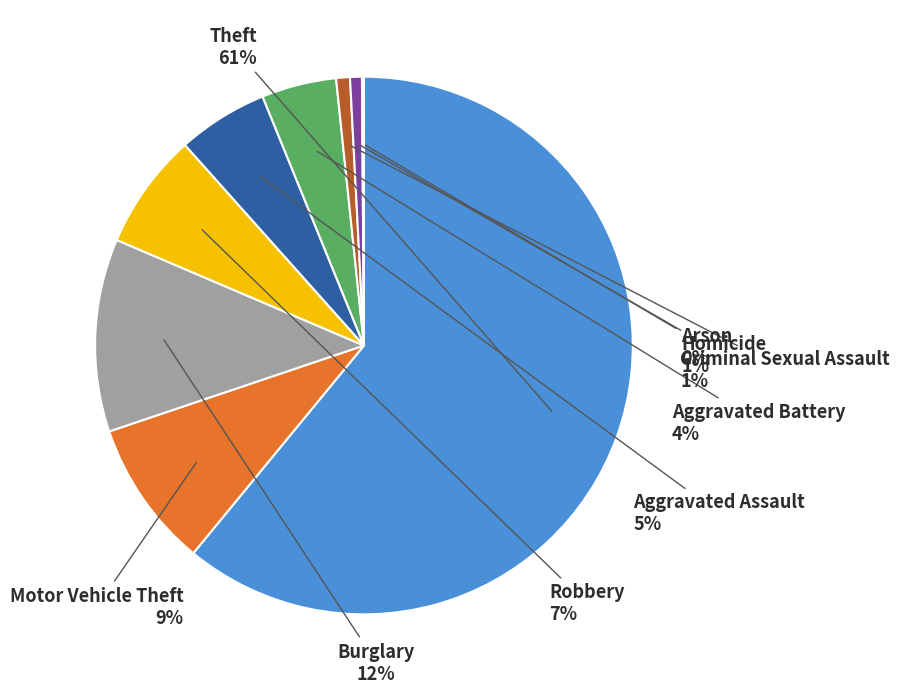

Rank the categories by value from lowest to highest.

Arson, Homicide, Criminal Sexual Assault, Aggravated Battery, Aggravated Assault, Robbery, Motor Vehicle Theft, Burglary, Theft